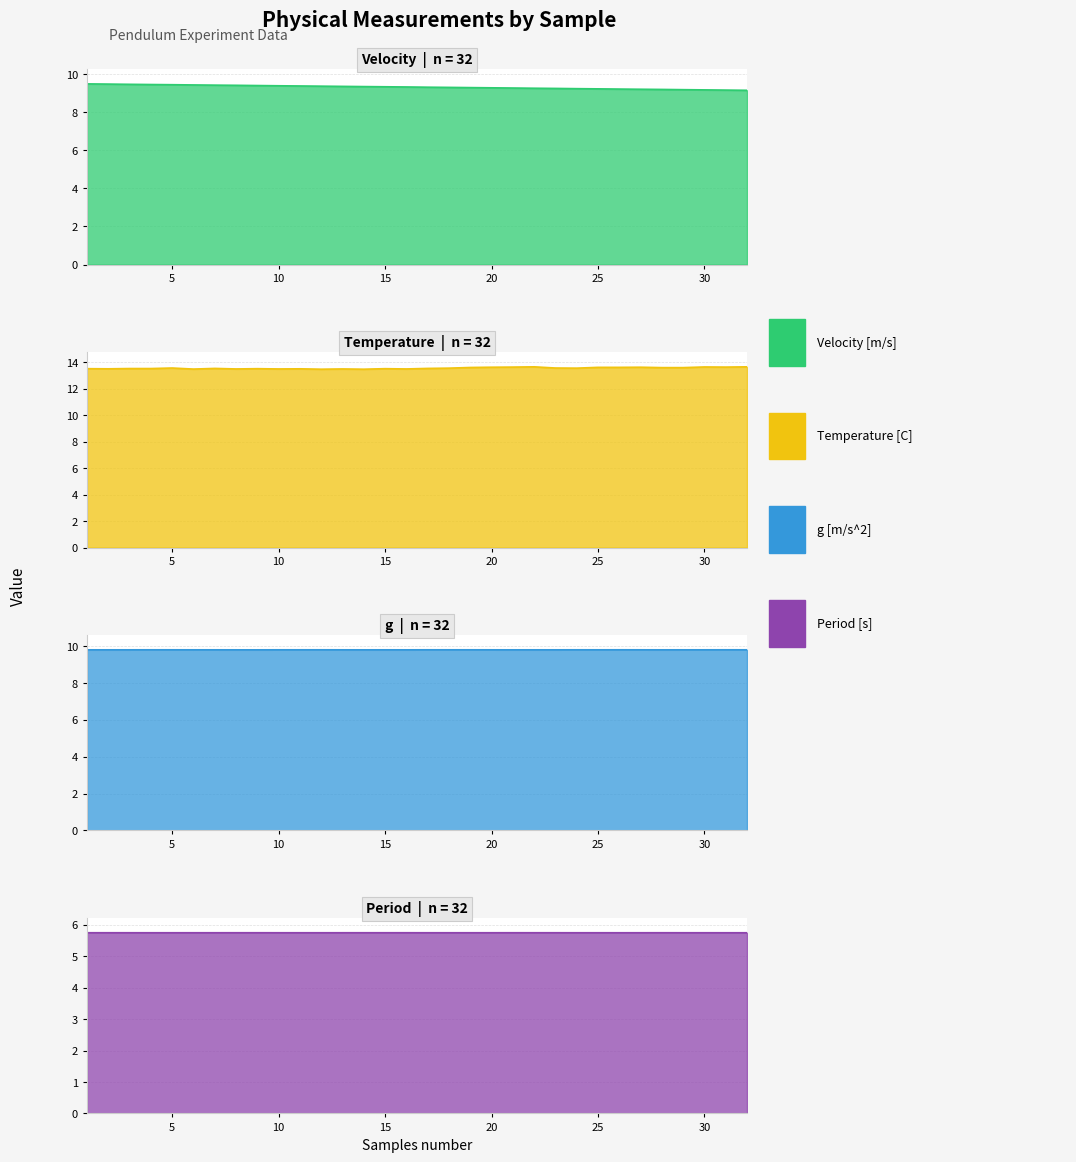

Between 31 and 17, which is larger?

17